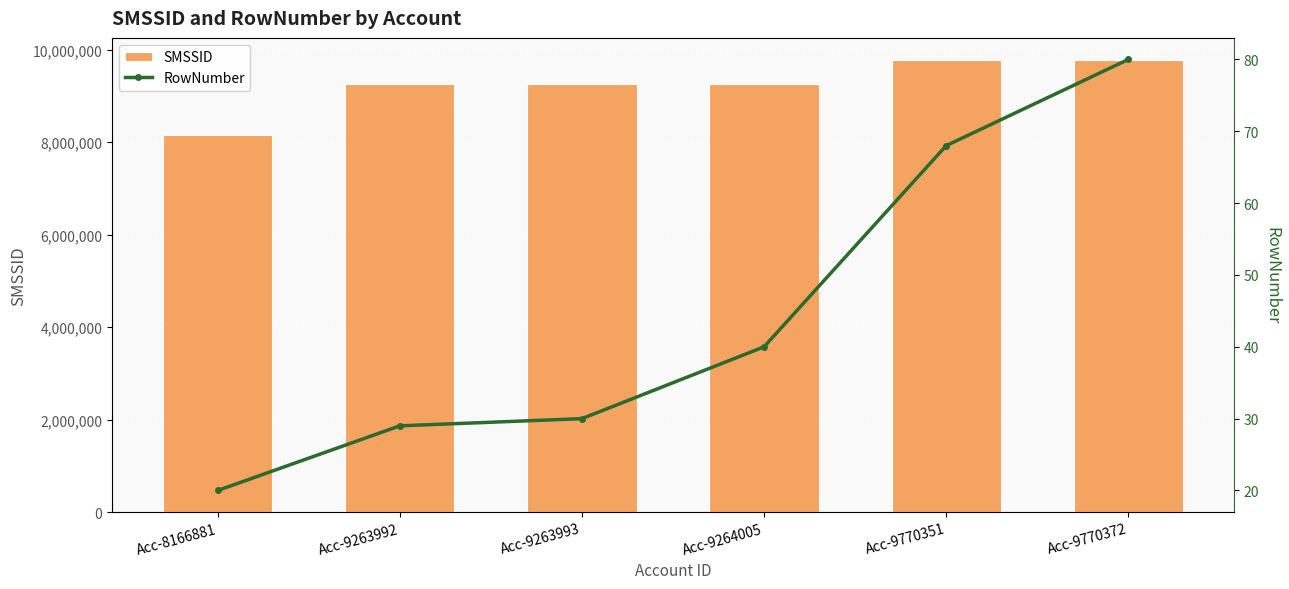

What is the average value of the SMSSID series?

9249932